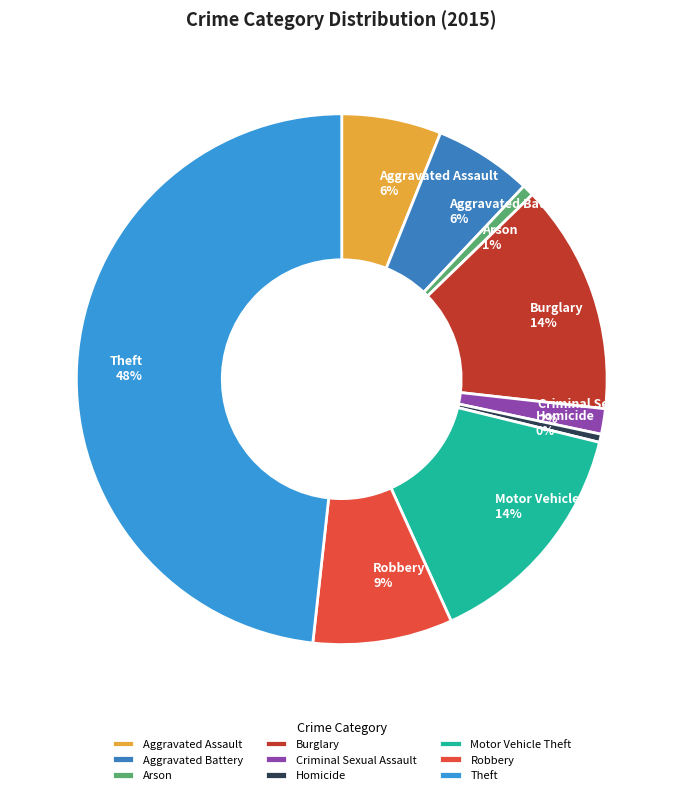

To the nearest percent, what percentage of the pie is Theft?

48%